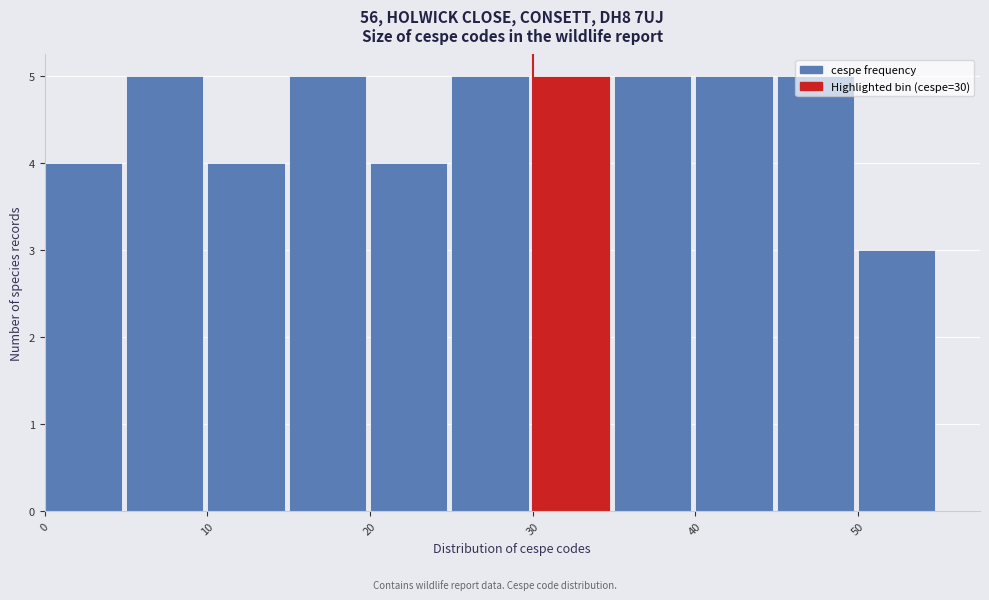

What is the height of the bar covering 0 to 5 on the x-axis? The values are not printed on the chart, so give them approximately, as read against the axis.

4